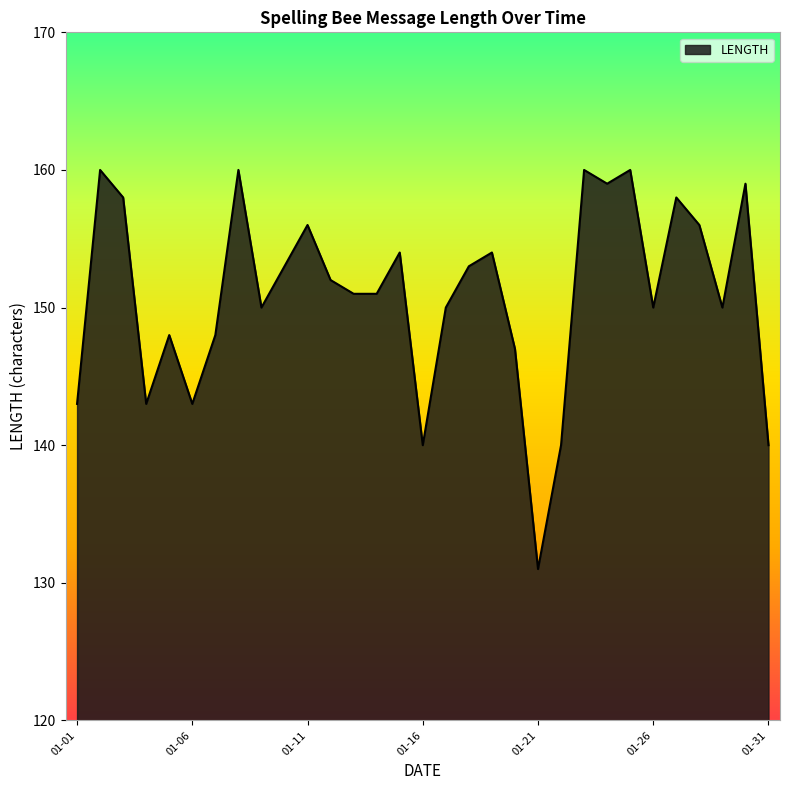

What is the maximum value shown in the chart?

160